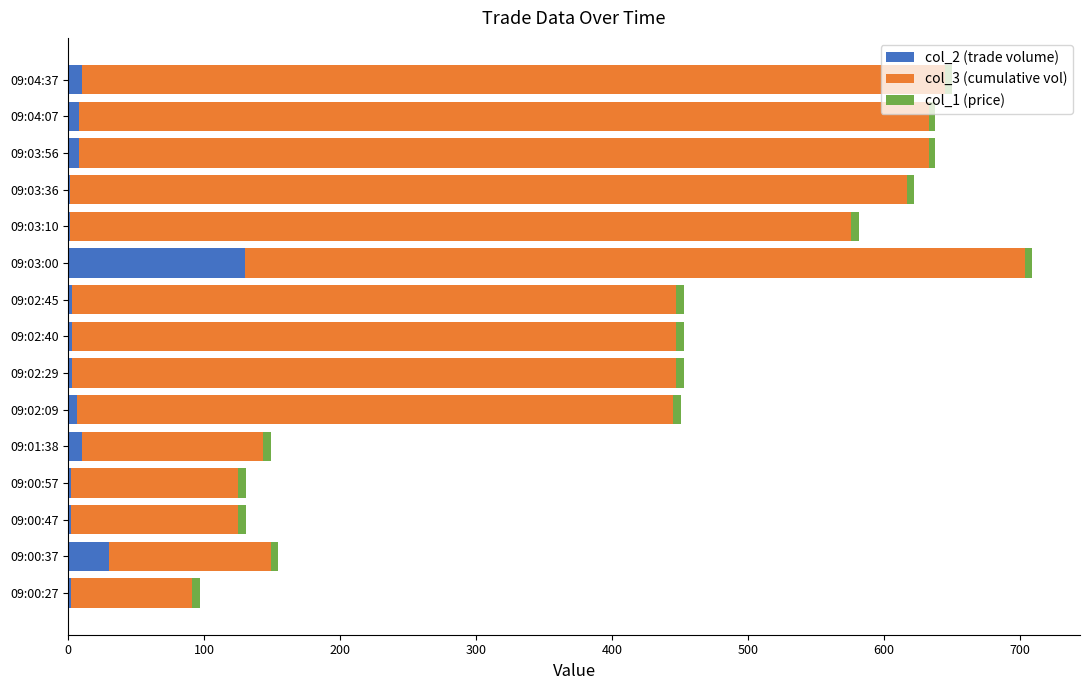

At which category is the sum across all series the highest?

09:03:00